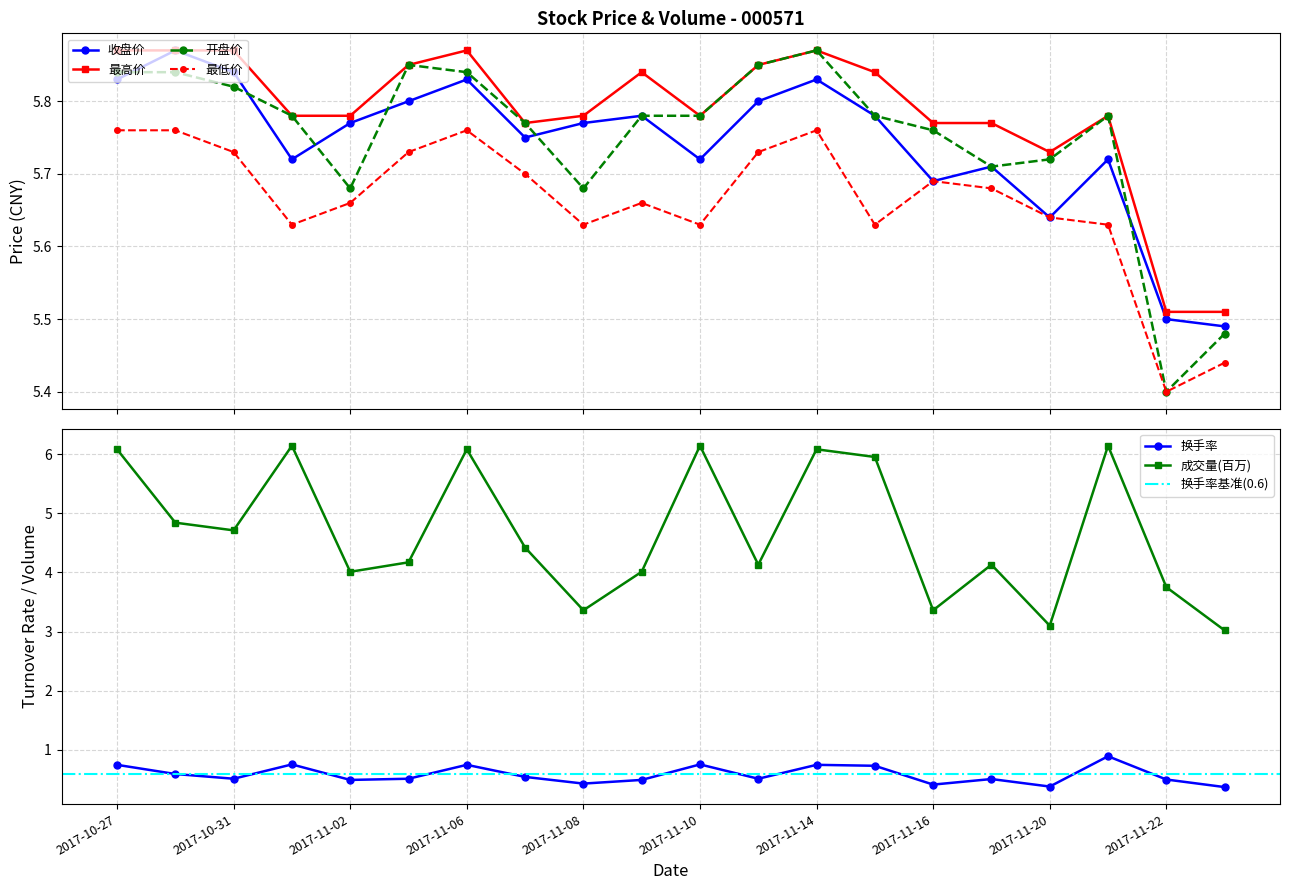

How many interior local peaks does the 收盘价 series have?

6